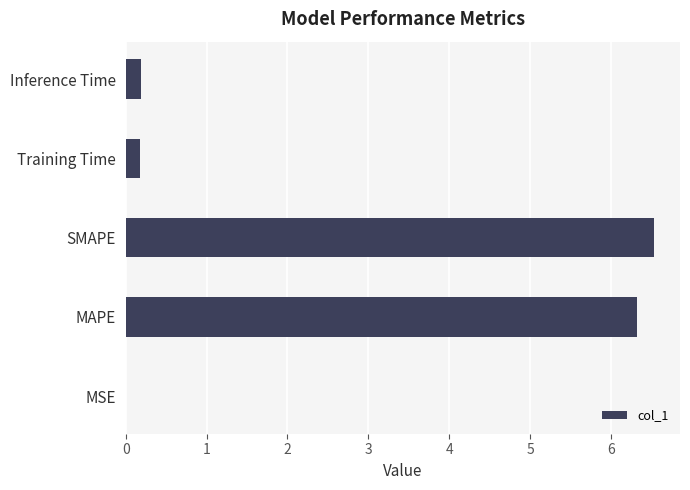

Does the chart contain stacked bars?

No